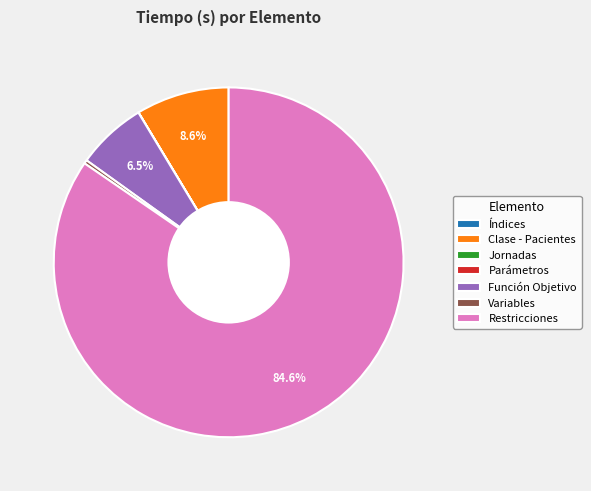

What portion of the pie excludes Clase - Pacientes?

91.4%